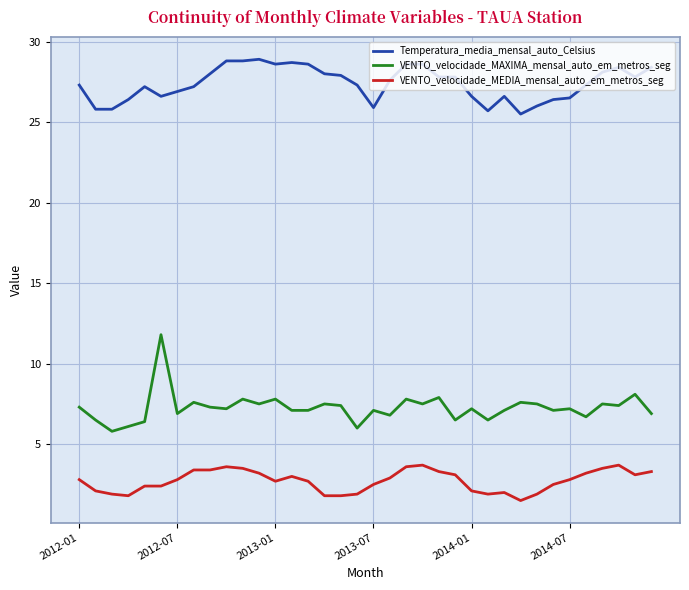

How many lines are shown in the chart?

3